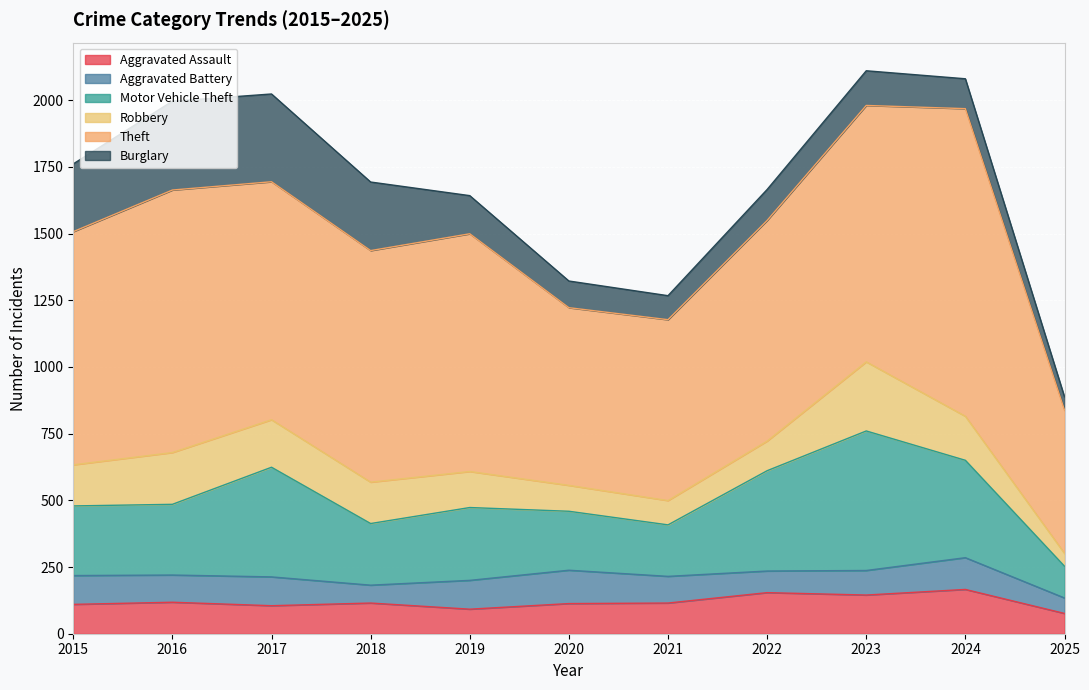

In Robbery, how many points are lower than both neighbors (excluding endpoints)?

1